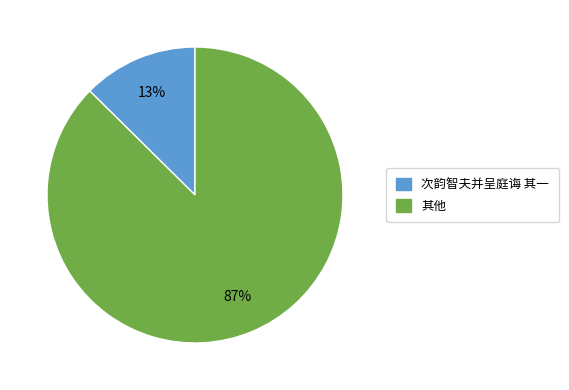

How many slices are in this pie chart?

2